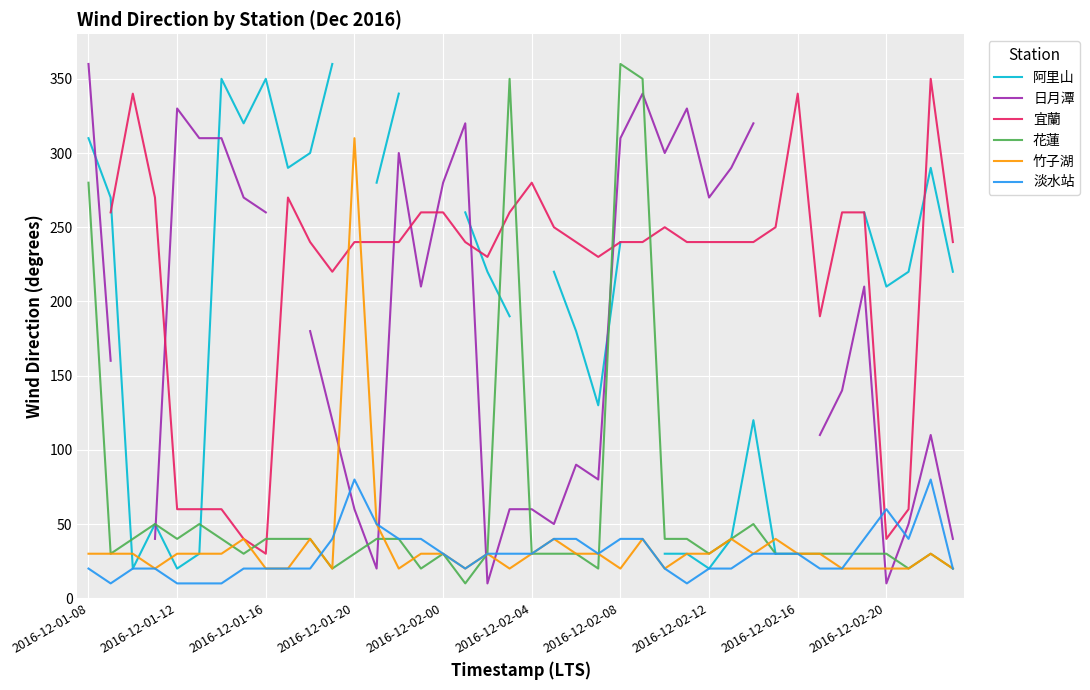

True or false: 花蓮 and 日月潭 intersect in this chart.

True